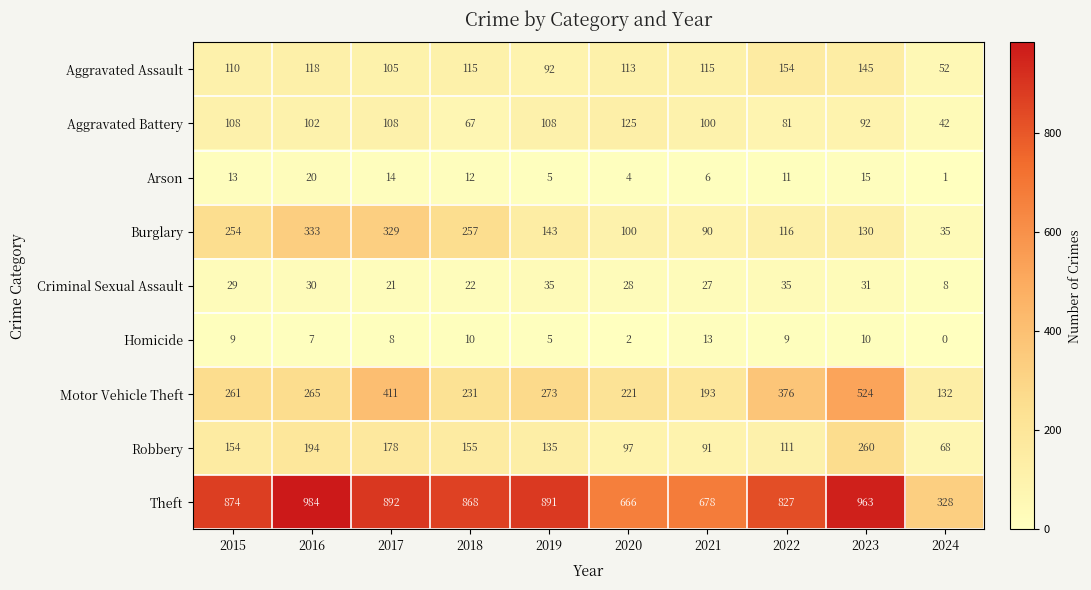

Between 2019 and 2022, which series saw the biggest shift?

Motor Vehicle Theft